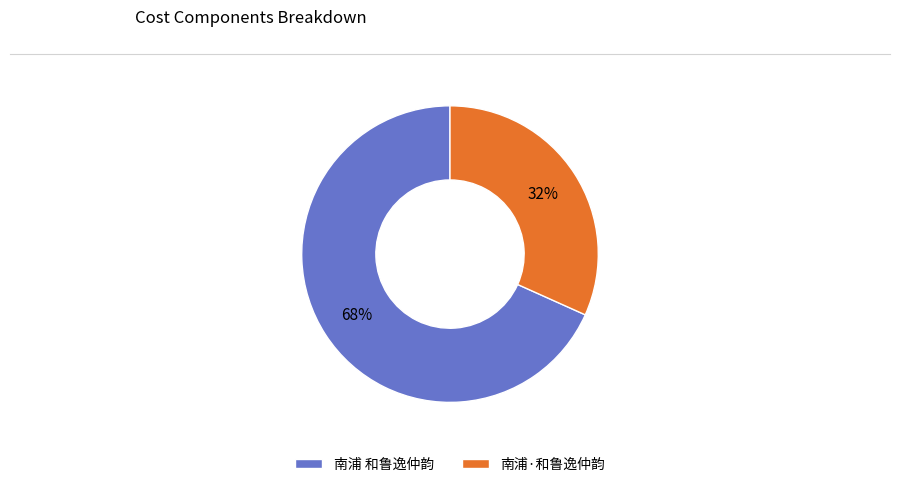

Approximately how many times larger is the value at 南浦·和鲁逸仲韵 compared to 南浦 和鲁逸仲韵?

0.5